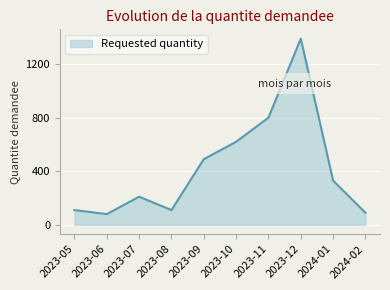

What is the average value?

423